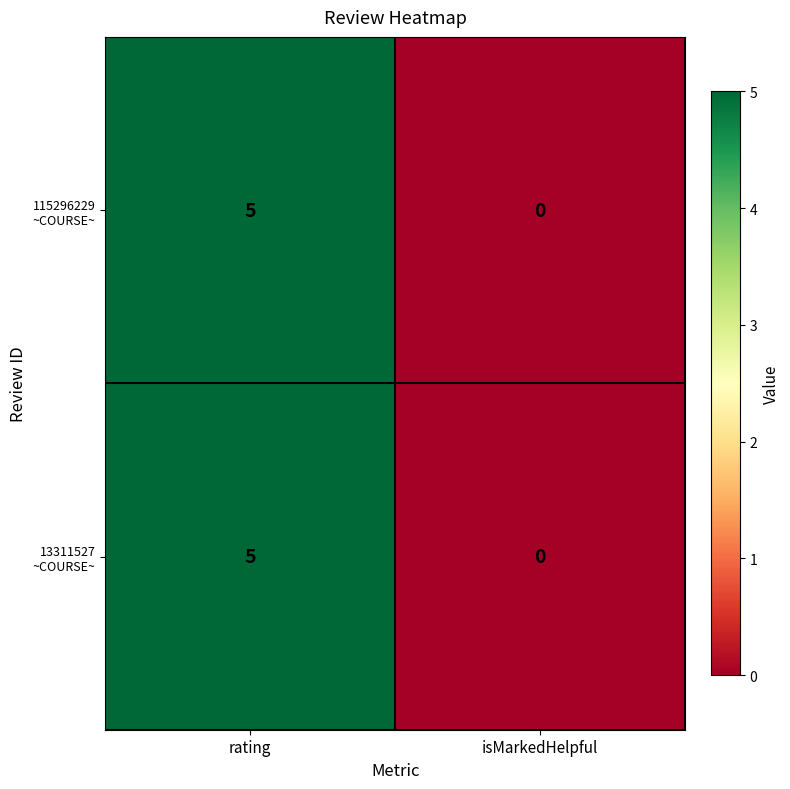

Which category has the lowest value across all series?

isMarkedHelpful